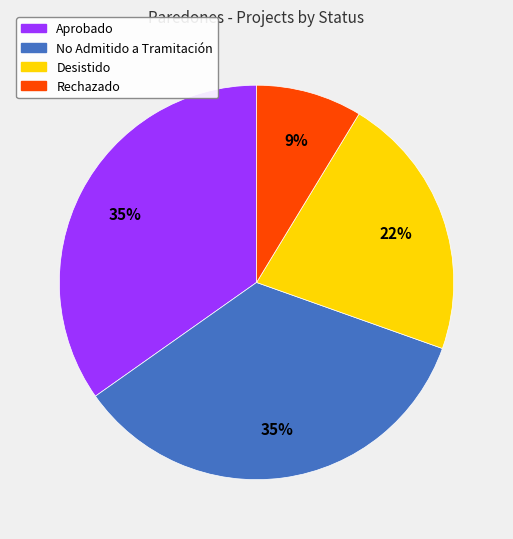

To the nearest percent, what portion does No Admitido a Tramitación represent?

35%